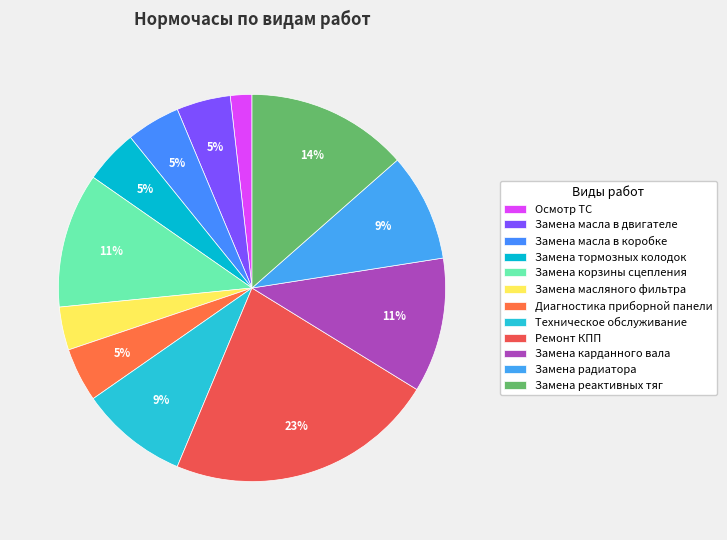

How many slices are in this pie chart?

12